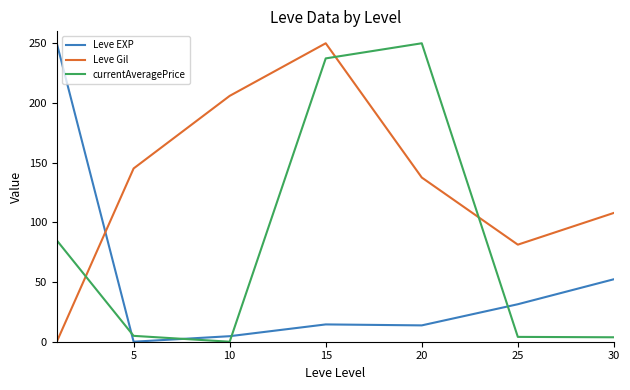

How many values in currentAveragePrice are above zero?

6